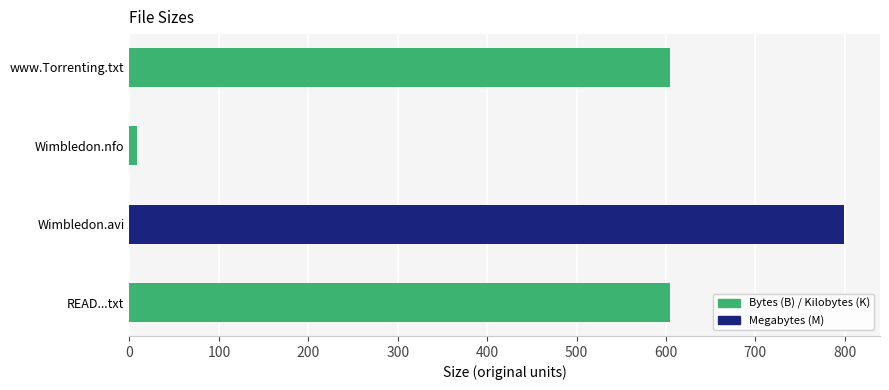

What is the change in value from Wimbledon.avi to www.Torrenting.txt?

-194.3